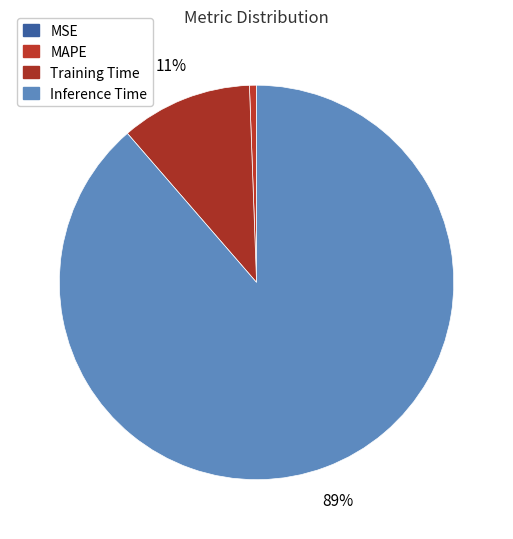

What percentage is the Training Time slice, to the nearest percent?

11%